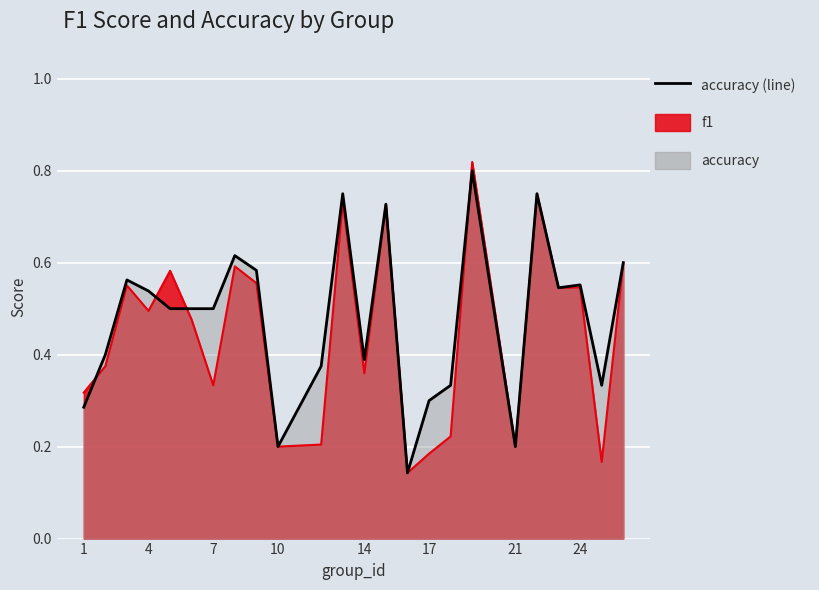

How many values are between 0 and 1?

24